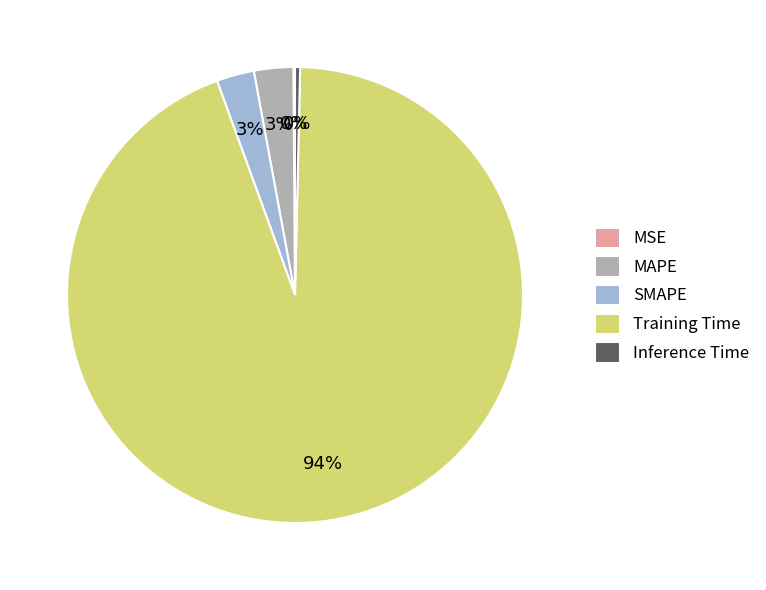

Is it true that MAPE is 3% of the pie?

True